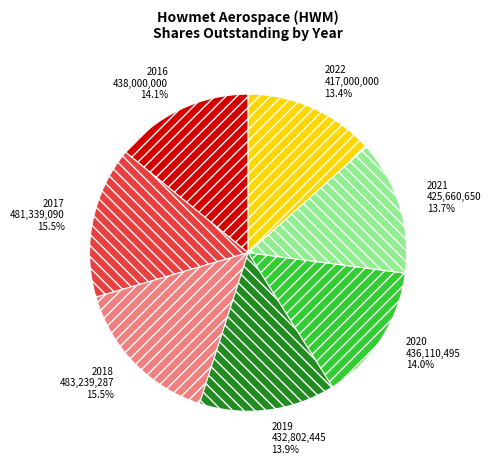

Does any single category account for the majority?

No